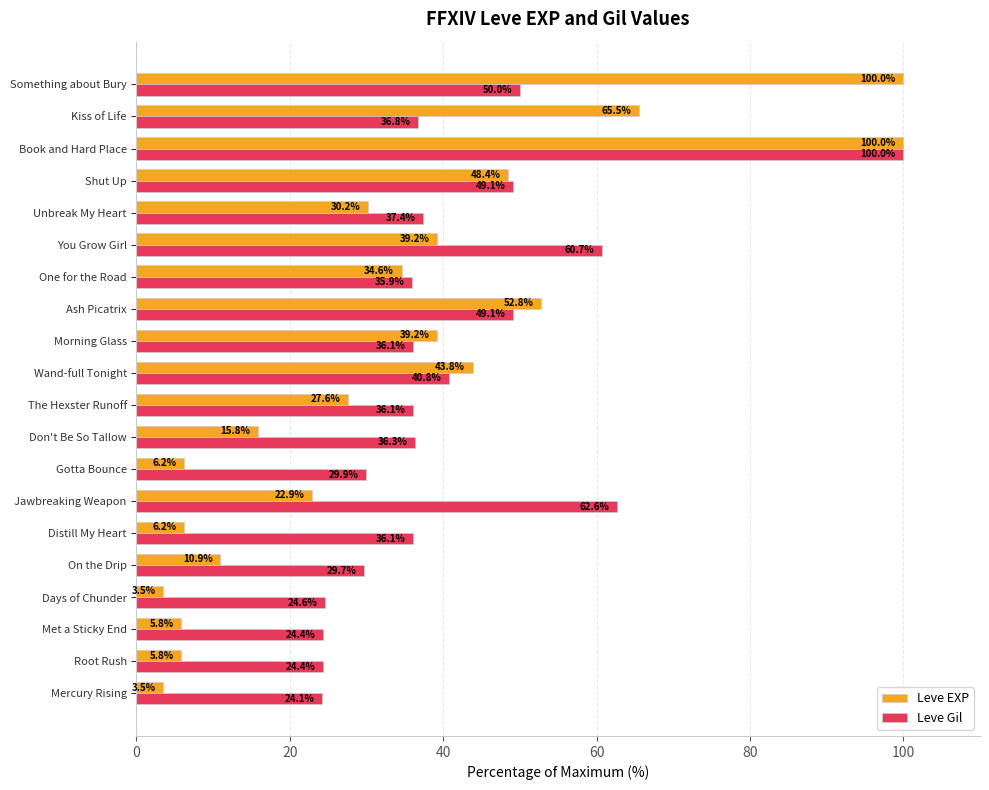

Which series changed the most between You Grow Girl and Shut Up?

Leve Gil